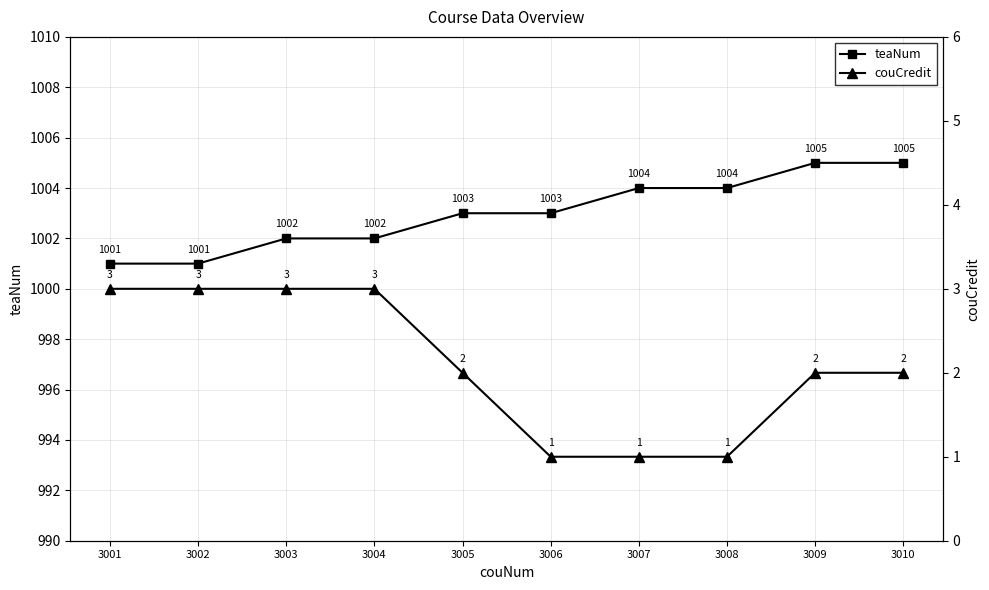

What are all the series names shown in the legend?

teaNum, couCredit